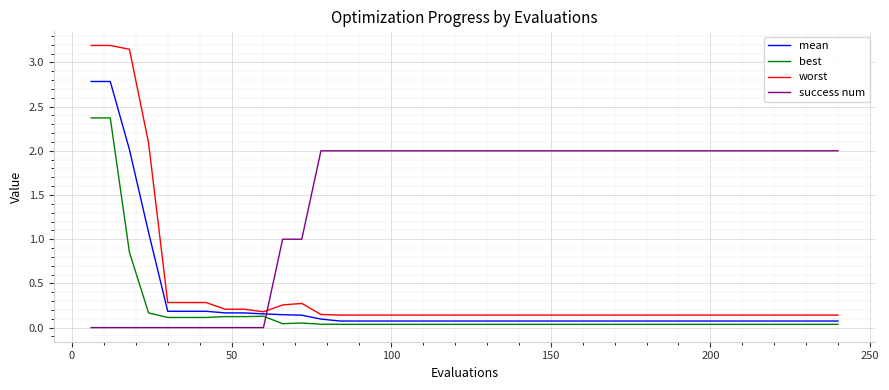

What is the greatest value displayed?

3.2